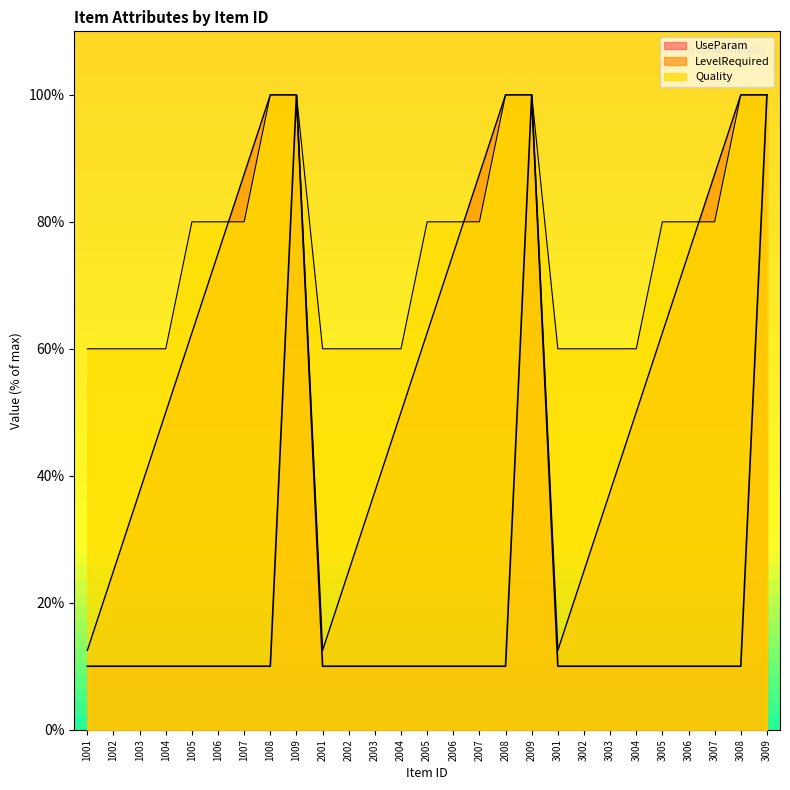

True or false: UseParam has more than 2 points higher than both neighbors.

False